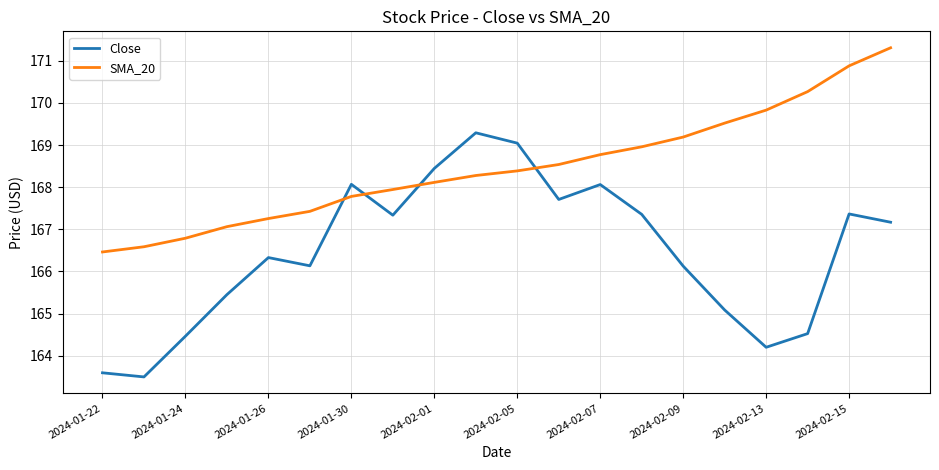

How many intersections are there between SMA_20 and Close?

4